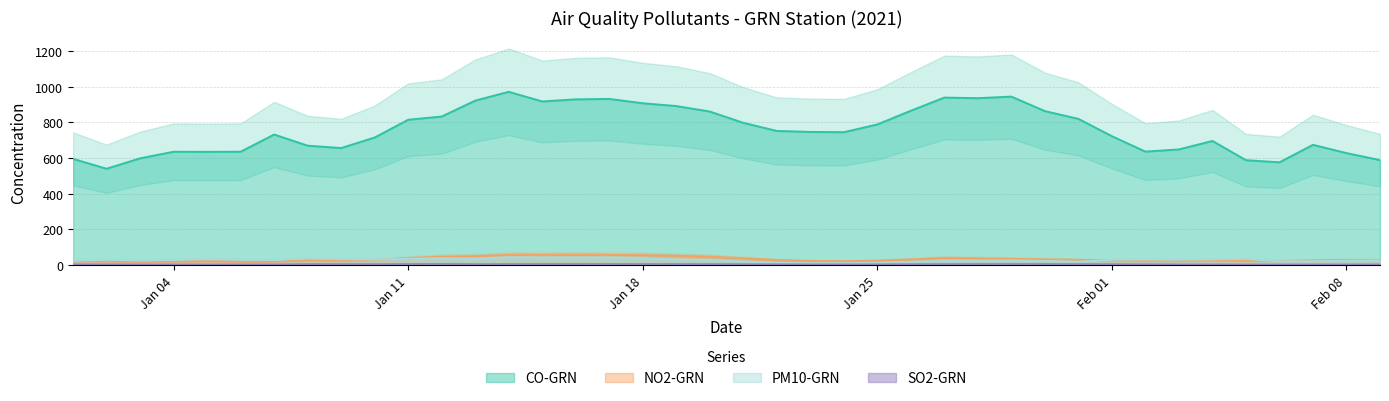

Is it true that SO2-GRN equals 4.1 at 33?

True